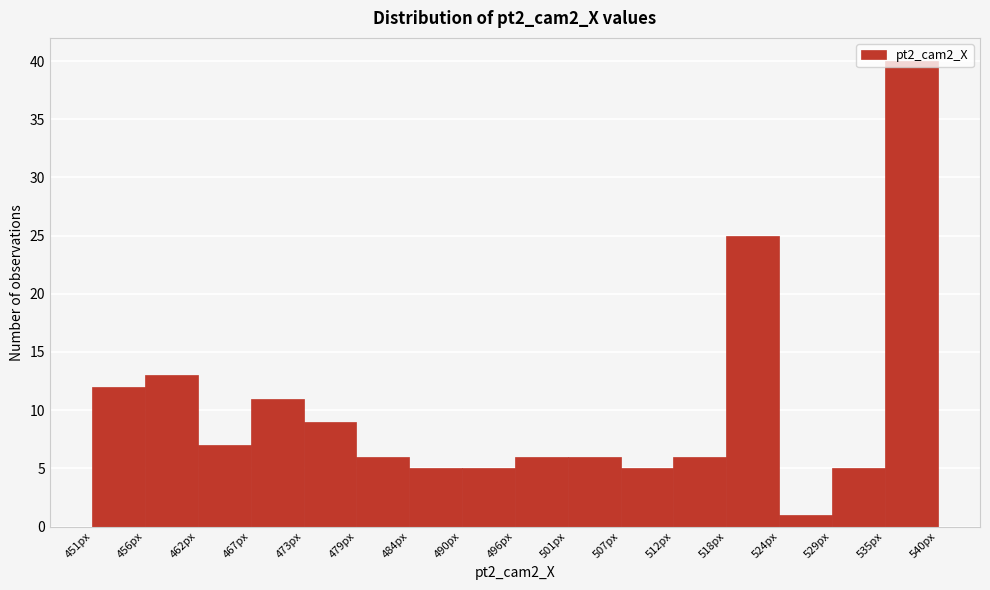

Reading left to right, transcribe this chart: for each bar, give the range it covers on the x-axis and its height. Neither the bar edges nor the heights are printed on the chart, so give them approximately, as read against the axes.

451 to 456: 12
456 to 462: 13
462 to 467: 7
467 to 473: 11
473 to 479: 9
479 to 484: 6
484 to 490: 5
490 to 496: 5
496 to 501: 6
501 to 507: 6
507 to 512: 5
512 to 518: 6
518 to 524: 25
524 to 529: 1
529 to 535: 5
535 to 540: 40